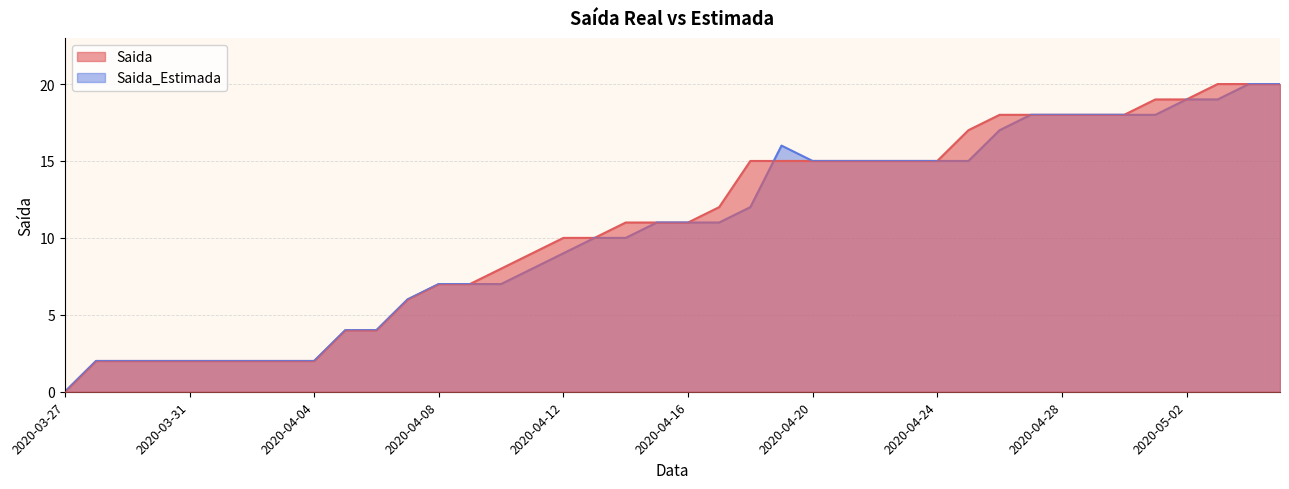

The value of Saida at 2020-03-30 is 1. True or false?

False